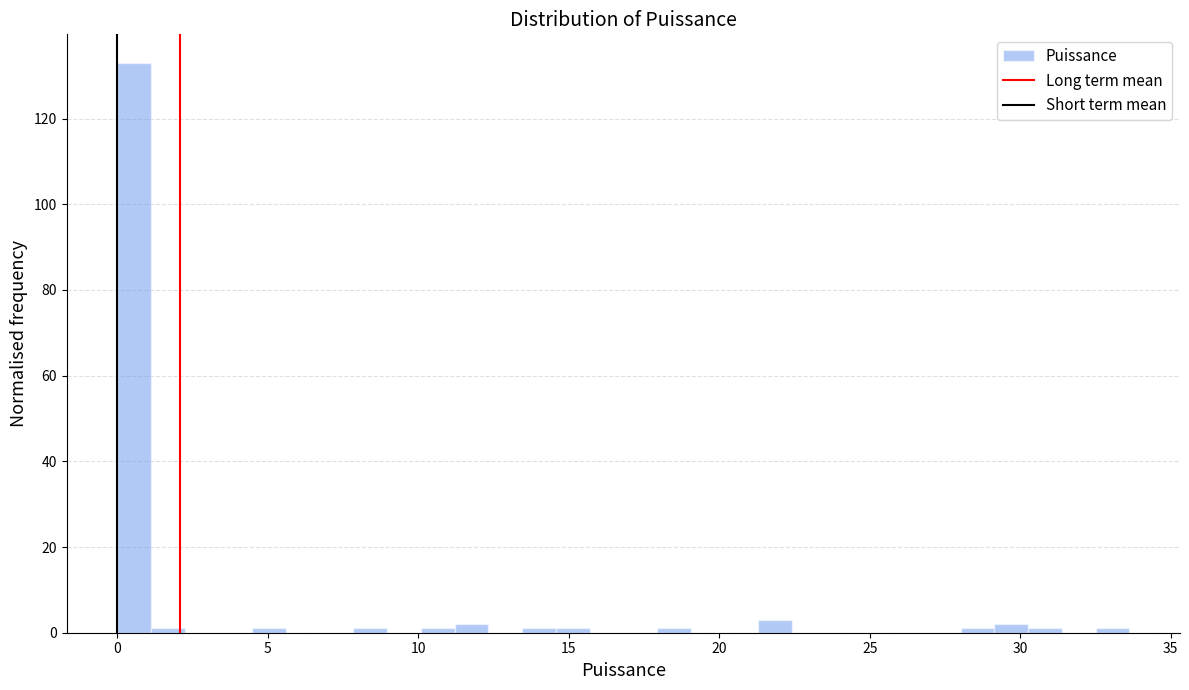

Read against the x-axis, roughly where is the centre of the tallest bar?

0.5